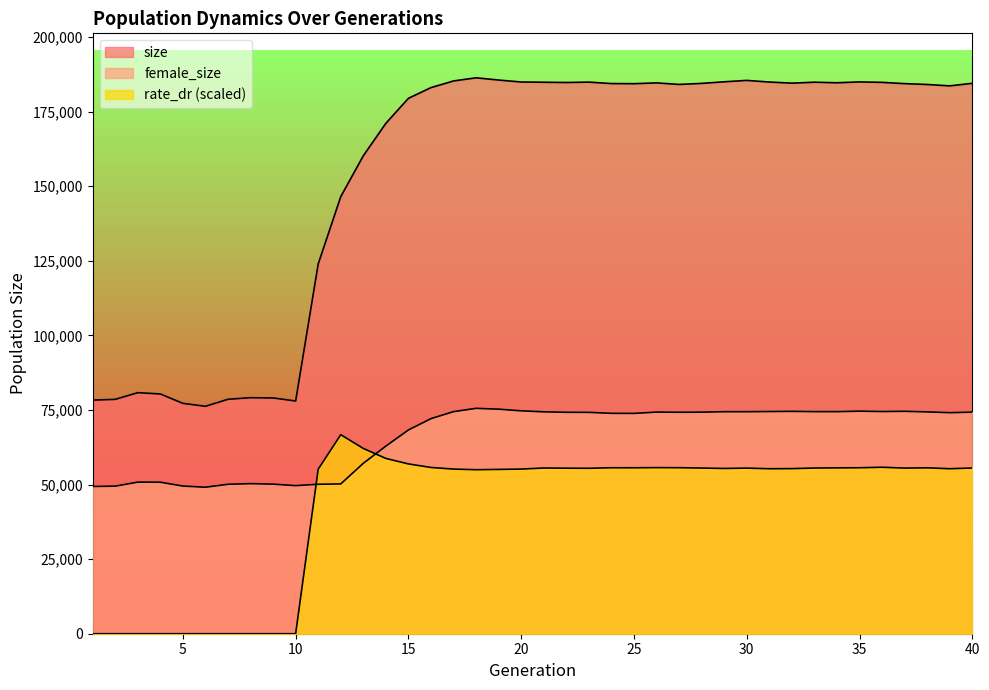

Which series has the widest spread of values?

size